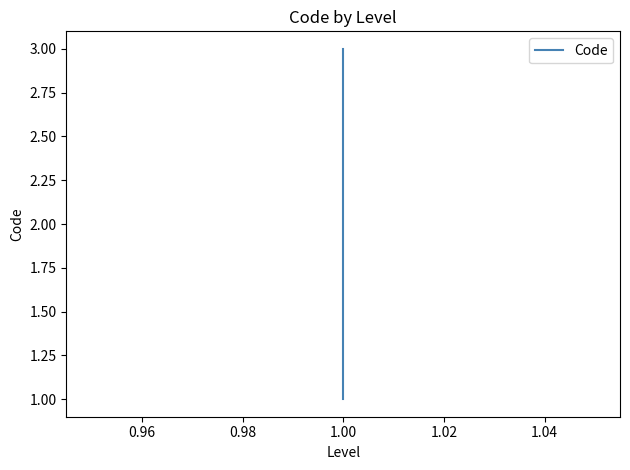

What is the sum of all values?

6